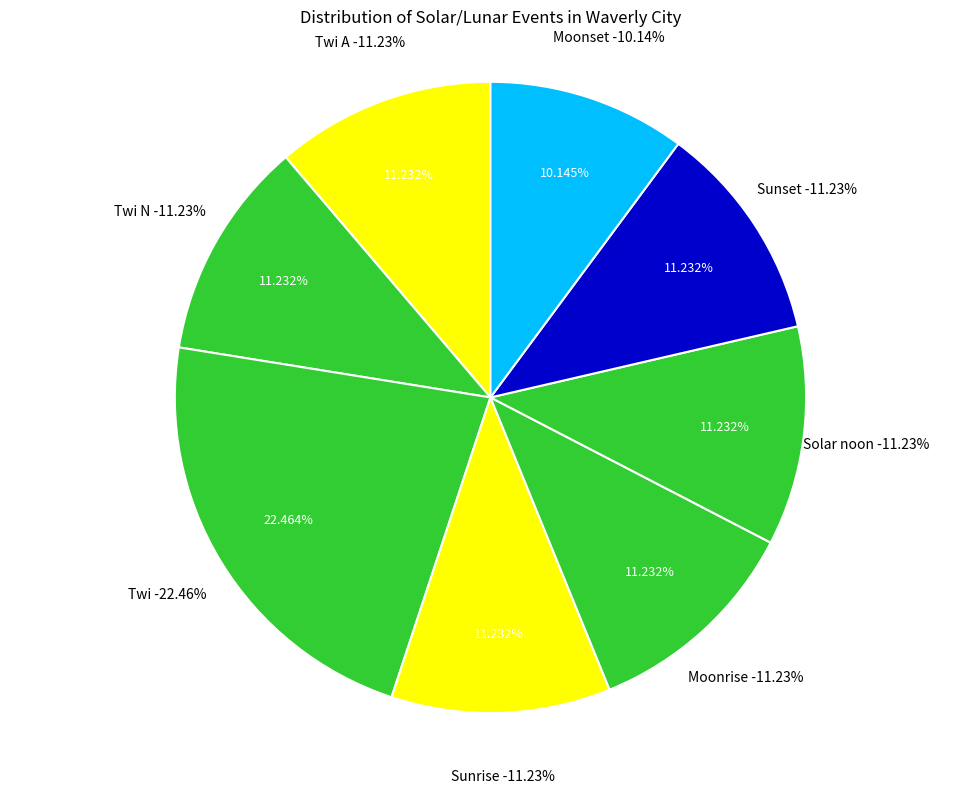

Is Sunrise the majority of the pie?

No